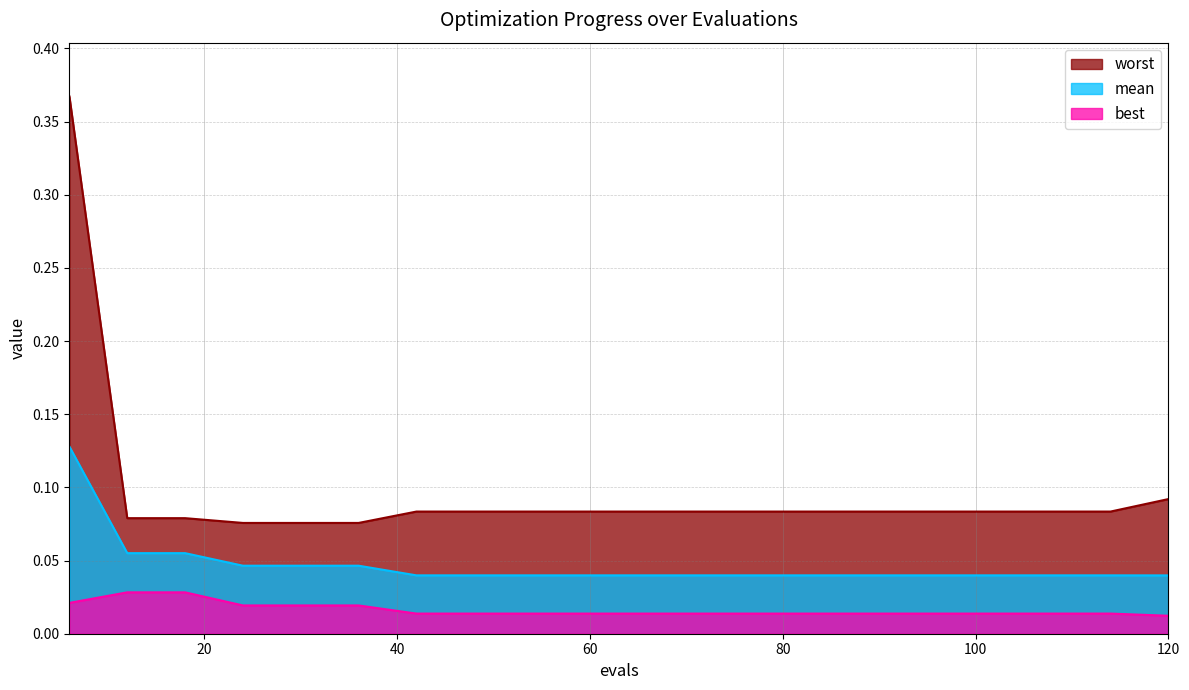

Reading left to right, list all the values displayed in this chart.

best: 0.0	0.0	0.0	0.0	0.0	0.0	0.0	0.0	0.0	0.0	0.0	0.0	0.0	0.0	0.0	0.0	0.0	0.0	0.0	0.0
mean: 0.1	0.1	0.1	0.0	0.0	0.0	0.0	0.0	0.0	0.0	0.0	0.0	0.0	0.0	0.0	0.0	0.0	0.0	0.0	0.0
worst: 0.4	0.1	0.1	0.1	0.1	0.1	0.1	0.1	0.1	0.1	0.1	0.1	0.1	0.1	0.1	0.1	0.1	0.1	0.1	0.1